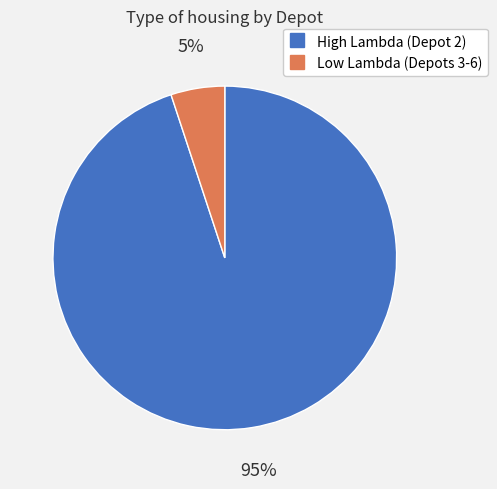

To the nearest percent, what is the difference between the largest and smallest slice percentages?

90%